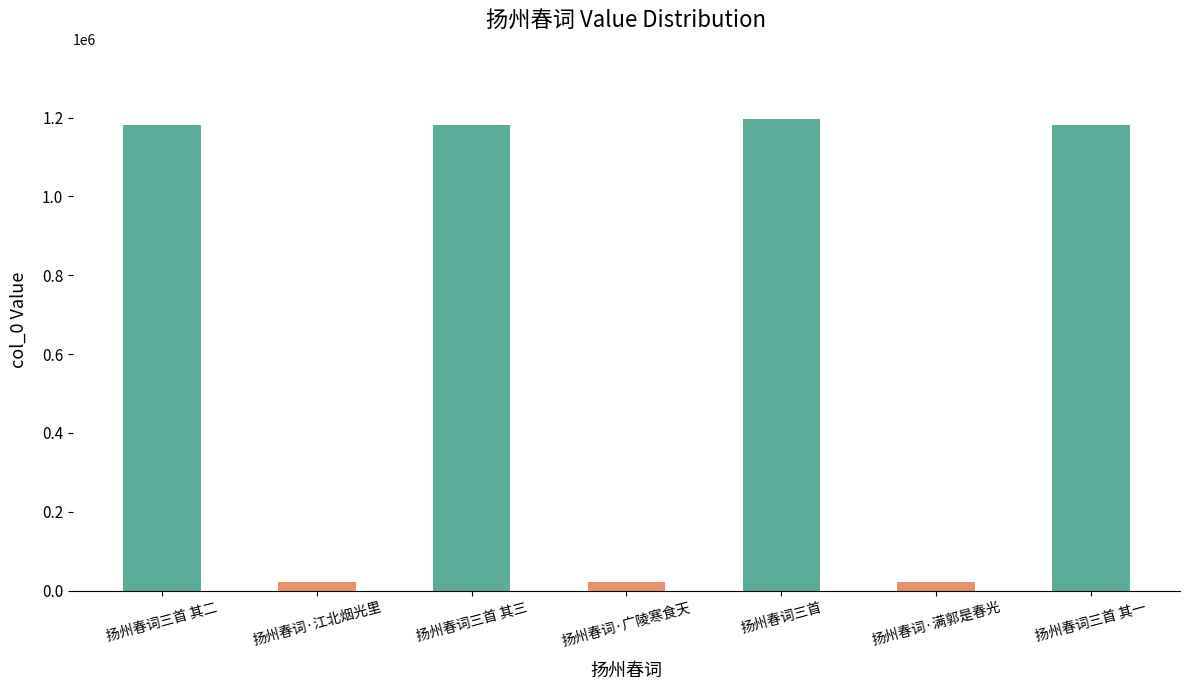

What is the change in value from 扬州春词·广陵寒食天 to 扬州春词·满郭是春光?

+1